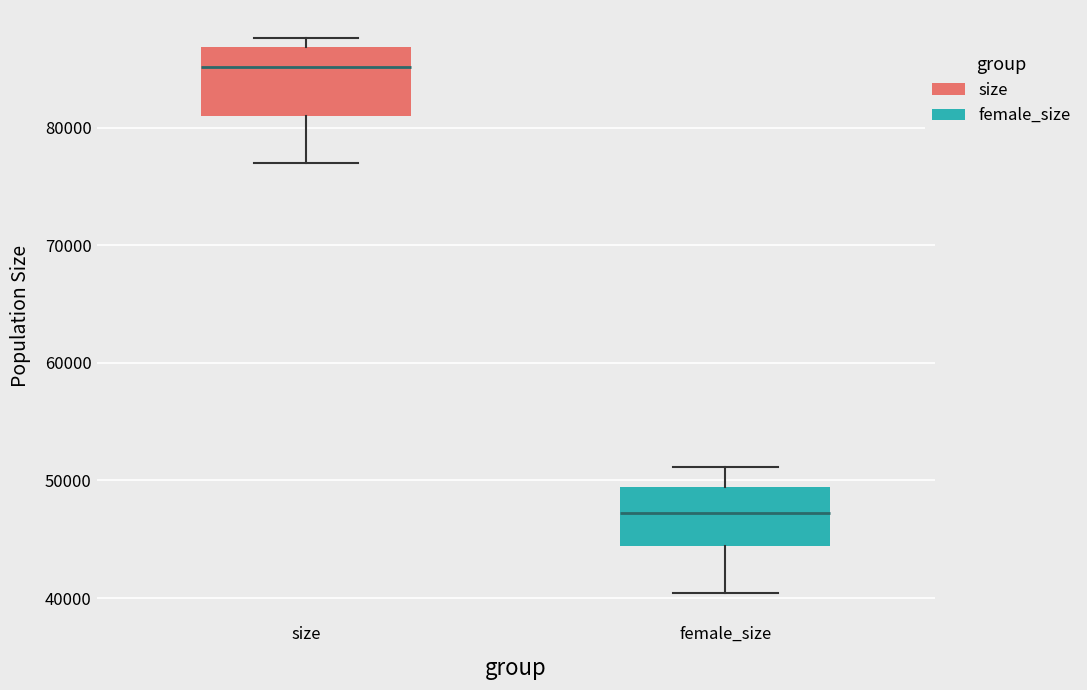

Reading left to right, transcribe this box plot: for each box, give where its median line is, the range the box spans, and where its two whiskers end, as read against the y-axis. The values are not printed on the chart, so give them approximately, as read against the axis.

size: median 85000, box 81000 to 87000, whiskers 77000 to 88000
female_size: median 47000, box 44000 to 49000, whiskers 40000 to 51000